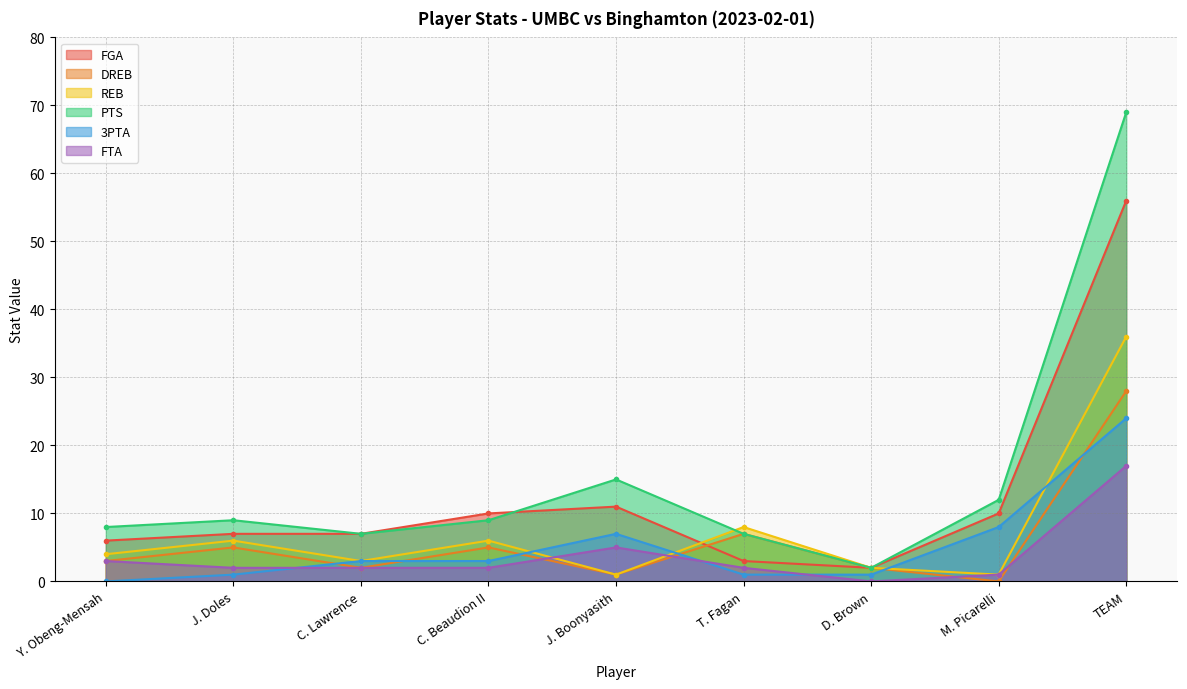

Reading left to right, transcribe all the data shown in this chart.

FGA: 6	7	7	10	11	3	2	10	56
DREB: 3	5	2	5	1	7	2	0	28
REB: 4	6	3	6	1	8	2	1	36
PTS: 8	9	7	9	15	7	2	12	69
3PTA: 0	1	3	3	7	1	1	8	24
FTA: 3	2	2	2	5	2	0	1	17